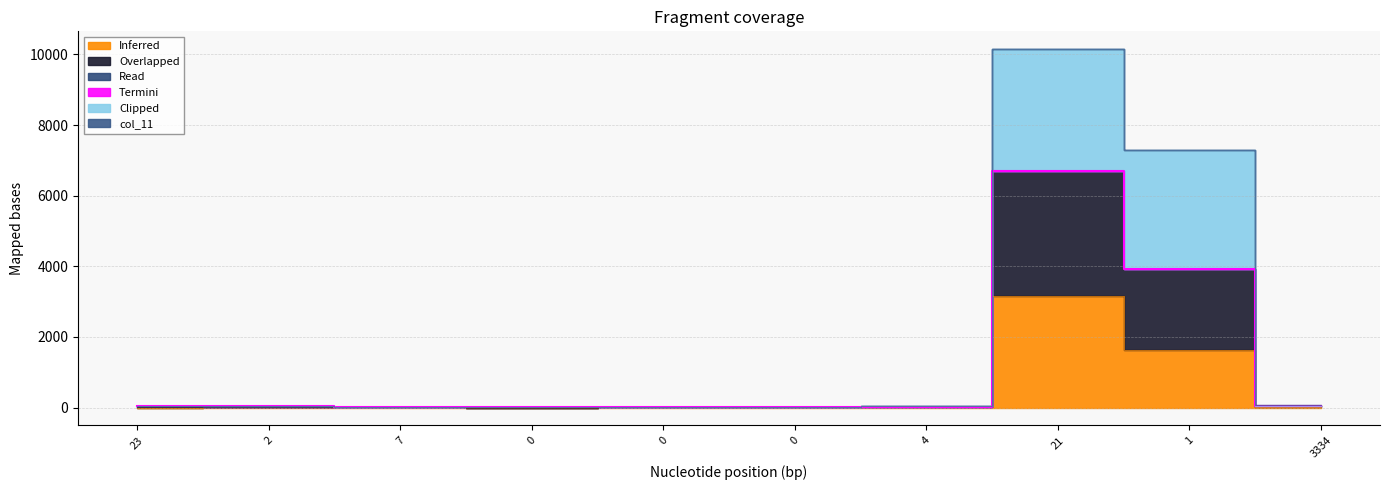

At which label does col_4 reach its peak?

21